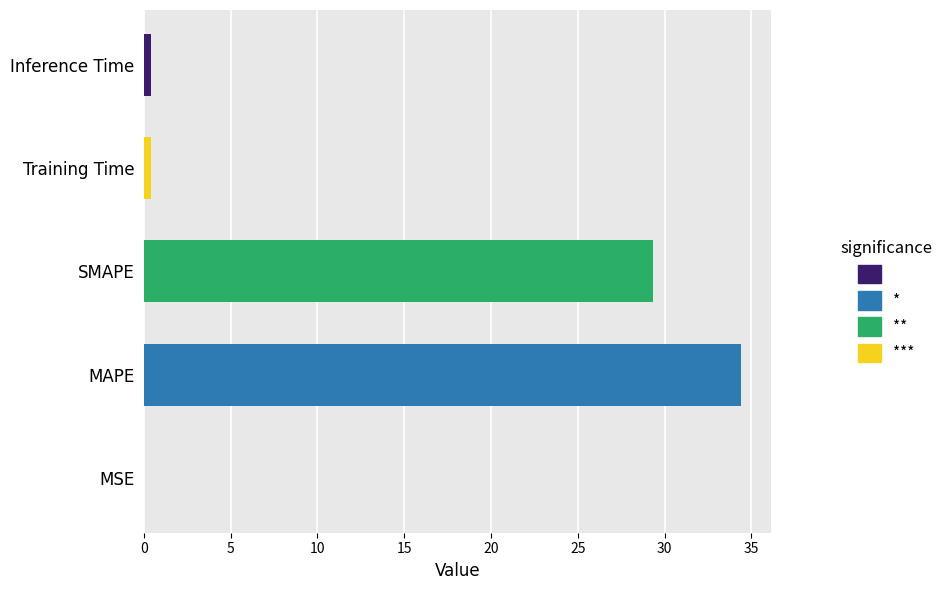

The value at SMAPE is 16.4. True or false?

False